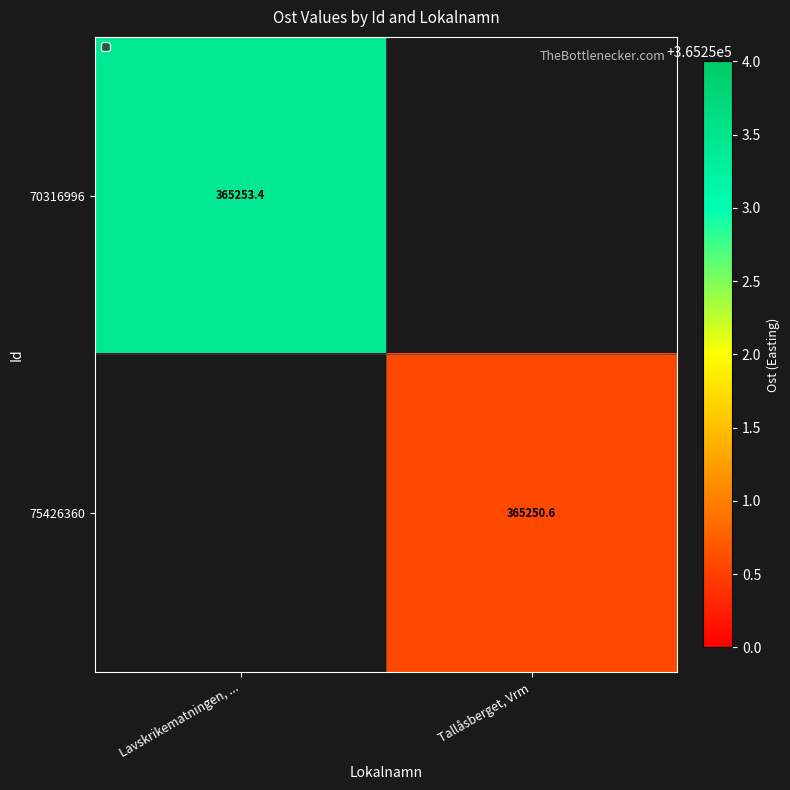

Is the value of 70316996 at Lavskrikematningen, ... greater than the value of 75426360 at Lavskrikematningen, ...?

No